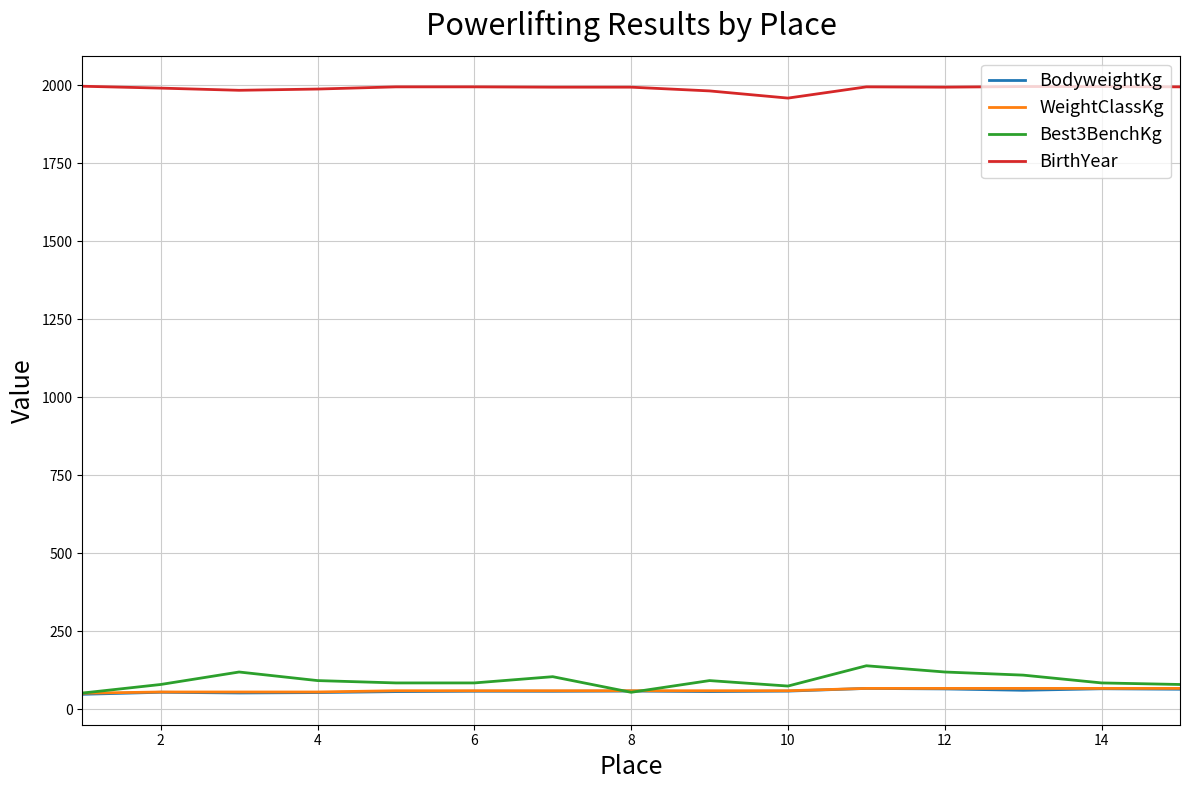

Which series has the largest range (max minus min)?

Best3BenchKg